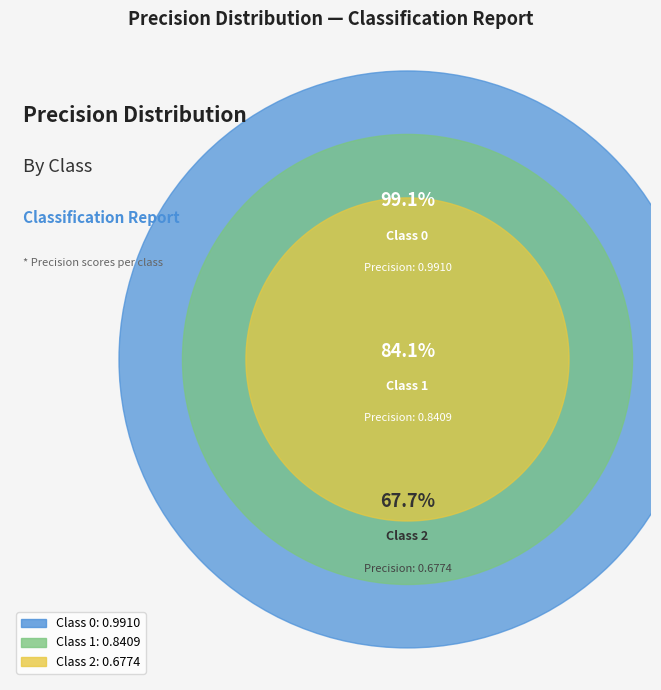

What percentage is the 1 slice, to the nearest percent?

34%